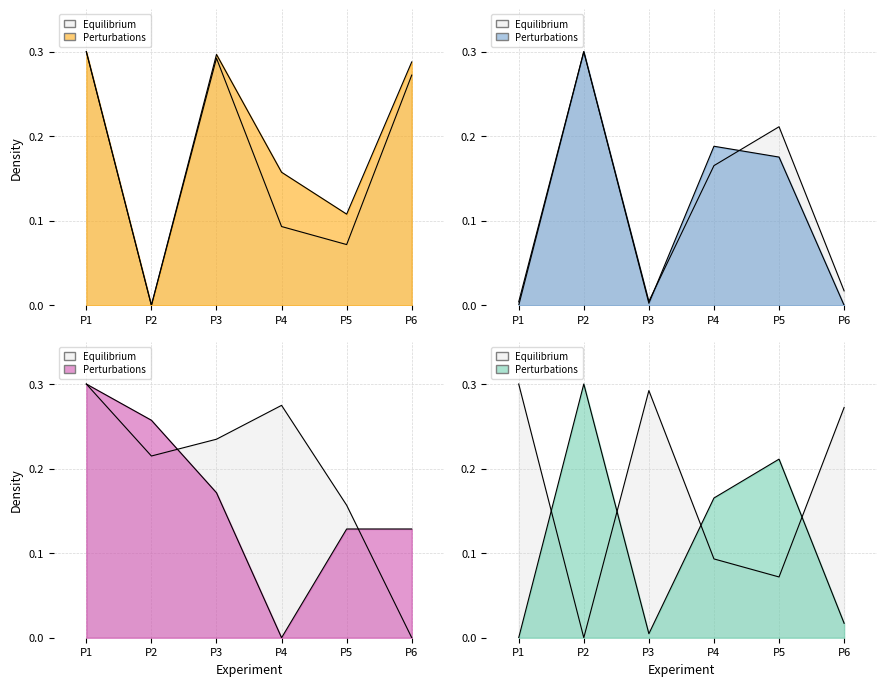

At how many categories does at least one series exceed 0?

6